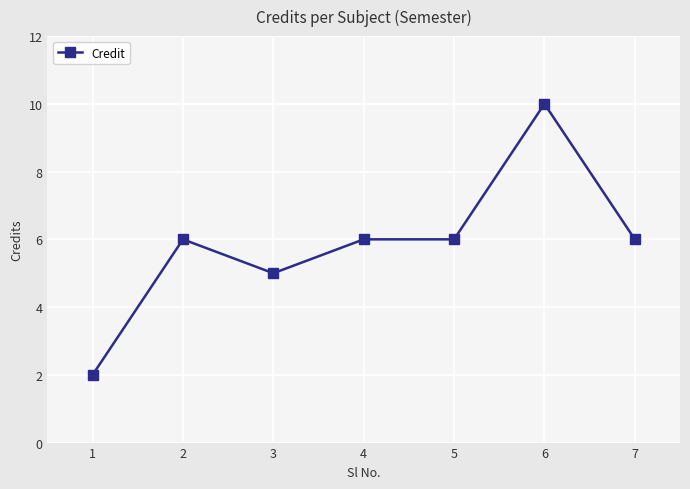

How many data points are less than 6?

2